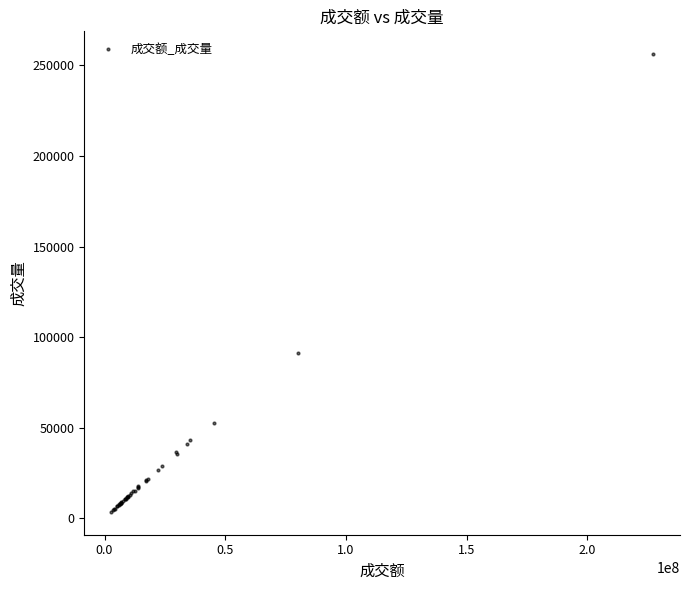

What Y value in the scatter plot is closest to 129850?

91209